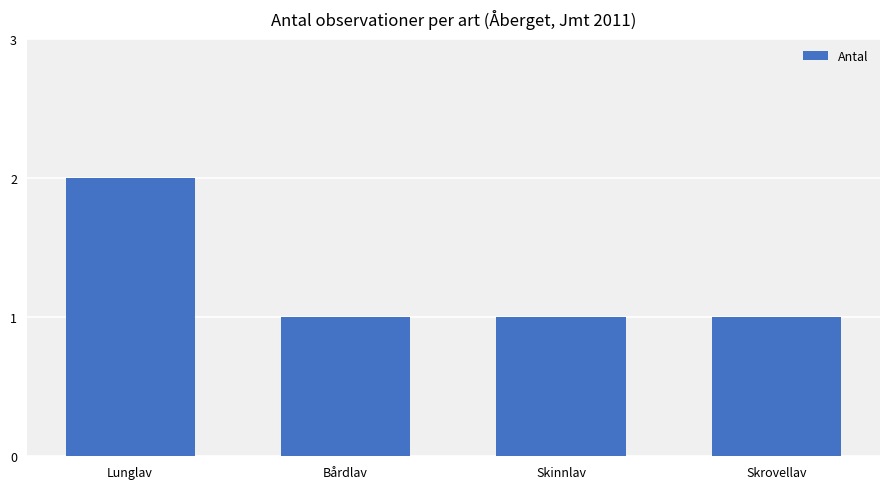

Which category has the highest value across all series?

Lunglav